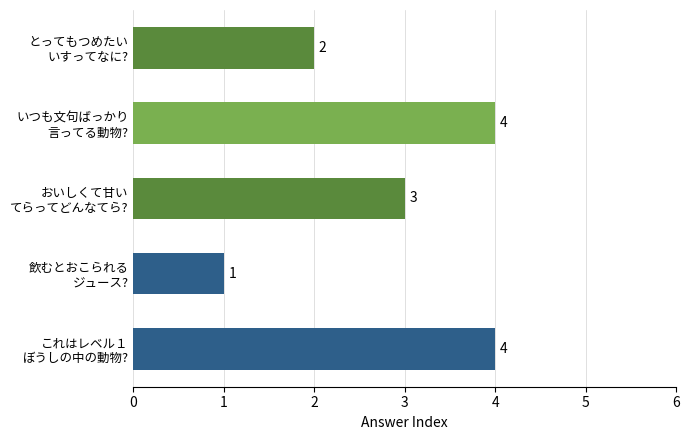

Reading bottom to top, list all the values displayed in this chart.

4	1	3	4	2